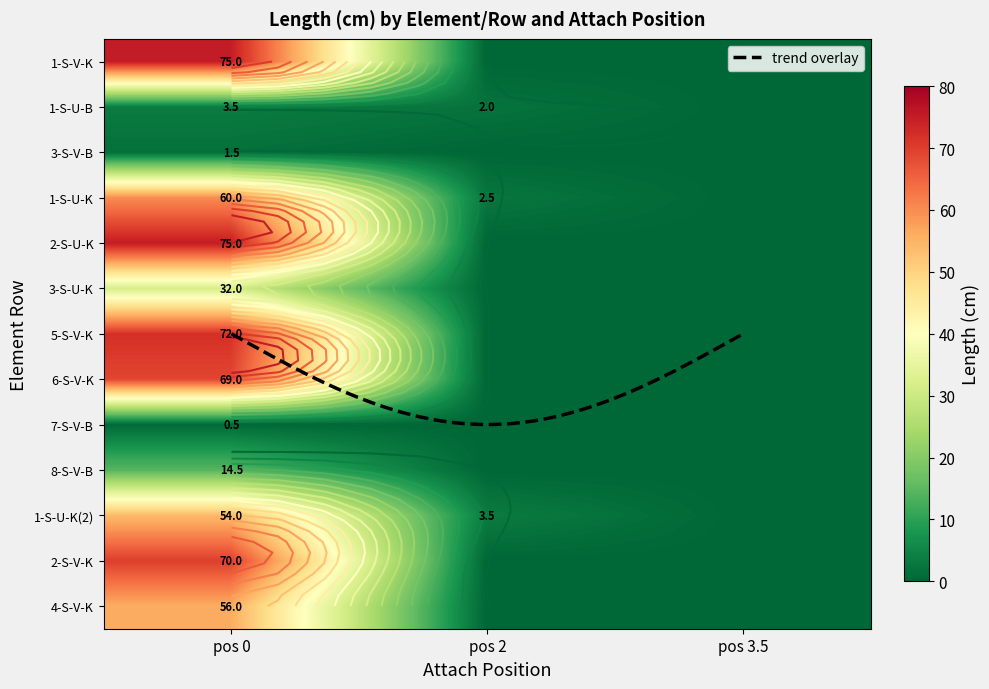

Is the value of 3.5 at 2 greater than the value of 2 at 5?

No